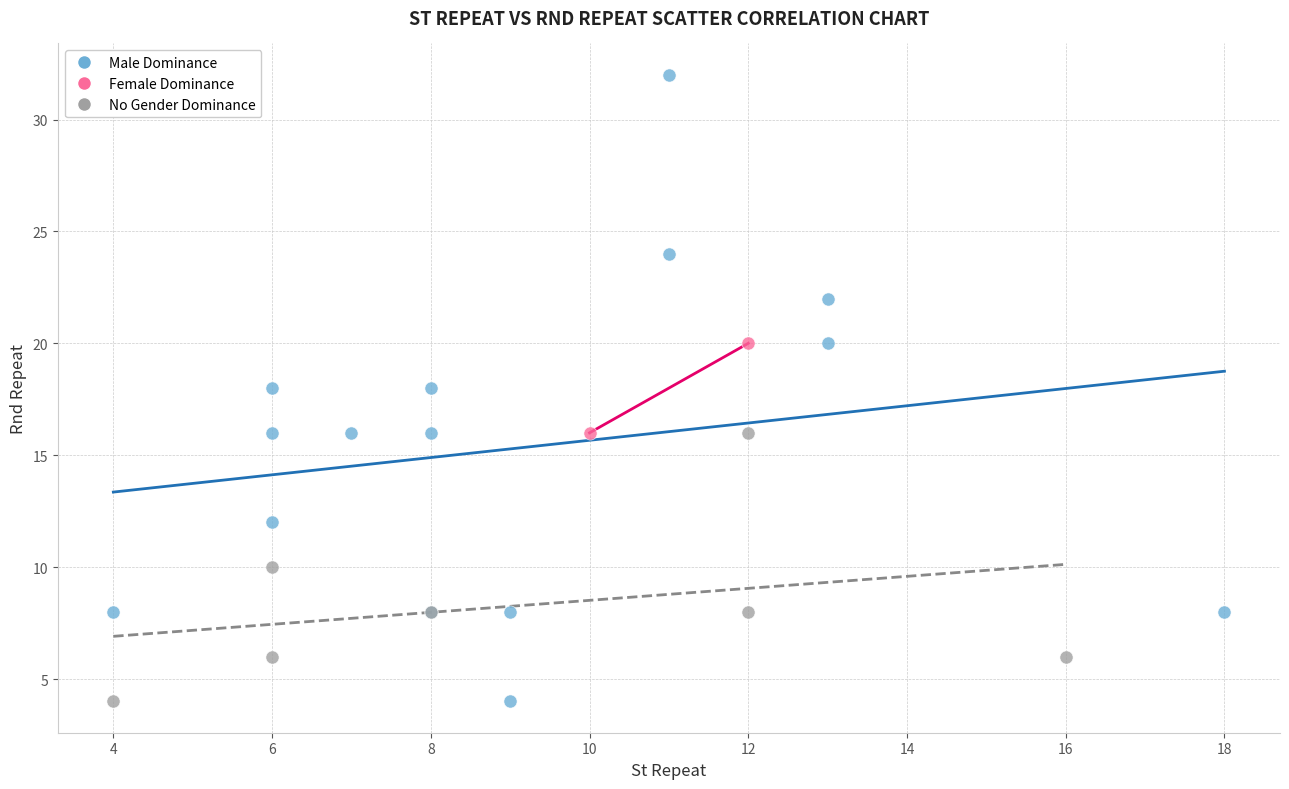

Which series contains the highest Y value?

Male Dominance